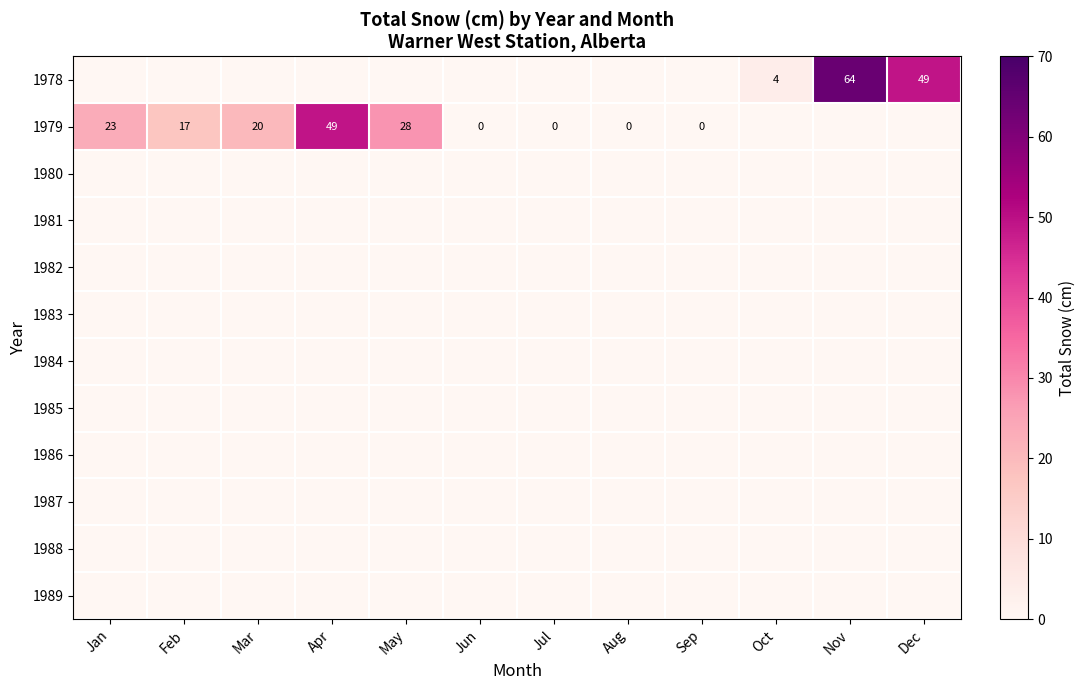

List the labels in order of 1981 value, largest first.

Jan, Feb, Mar, Apr, May, Jun, Jul, Aug, Sep, Oct, Nov, Dec